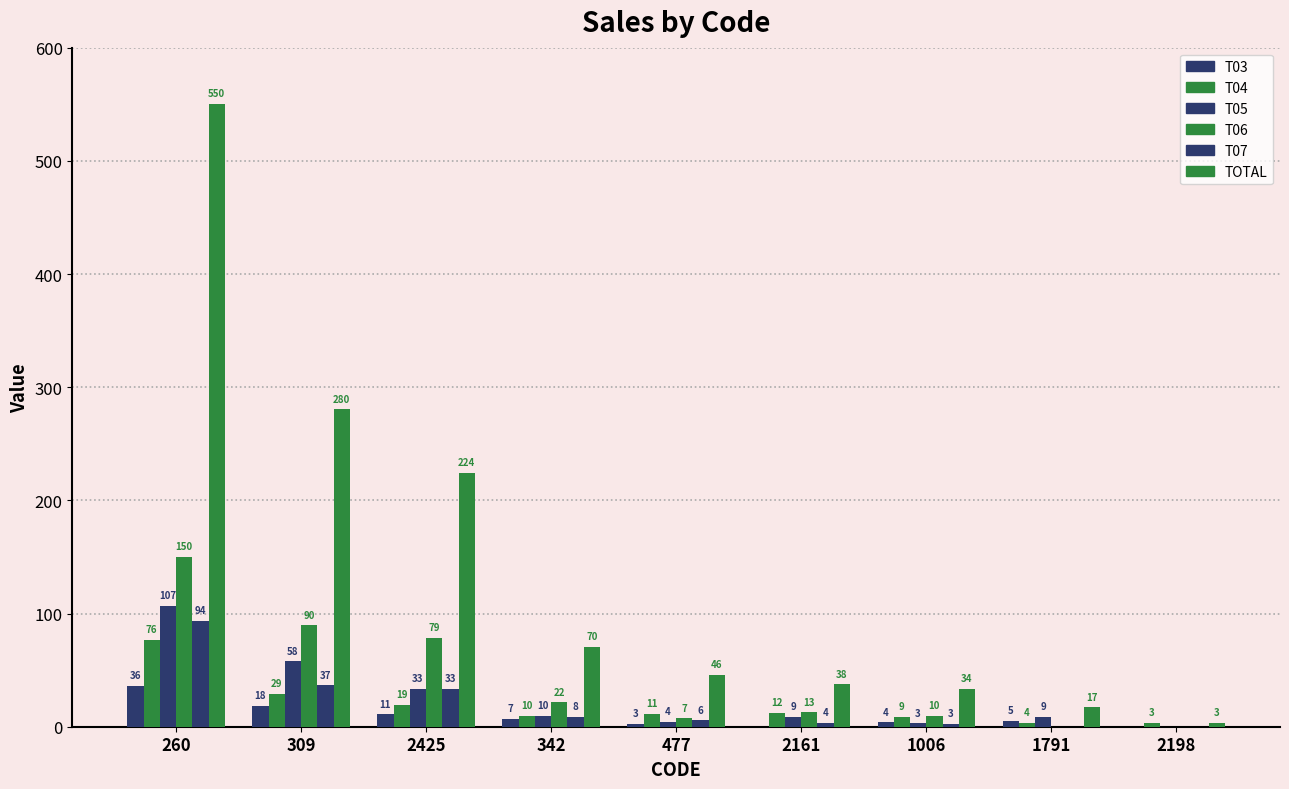

What is the average value of the T07 series?

20.5